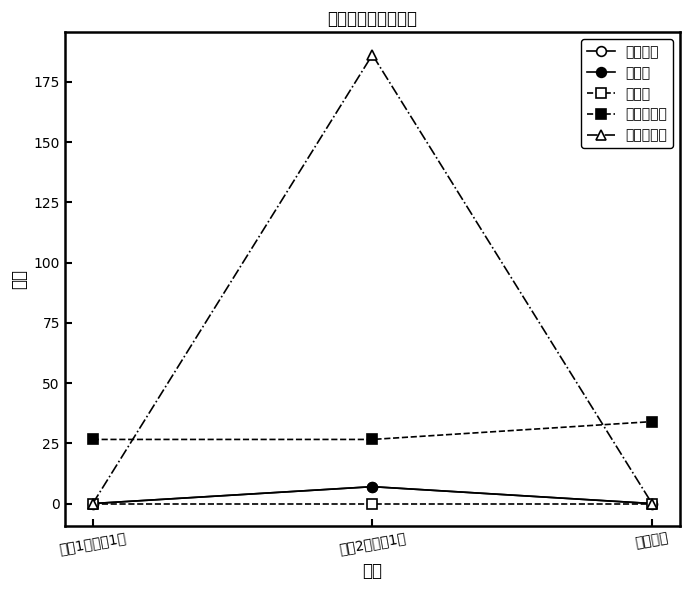

What is the difference between the maximum and minimum values in the 销售数量 series?

7.0